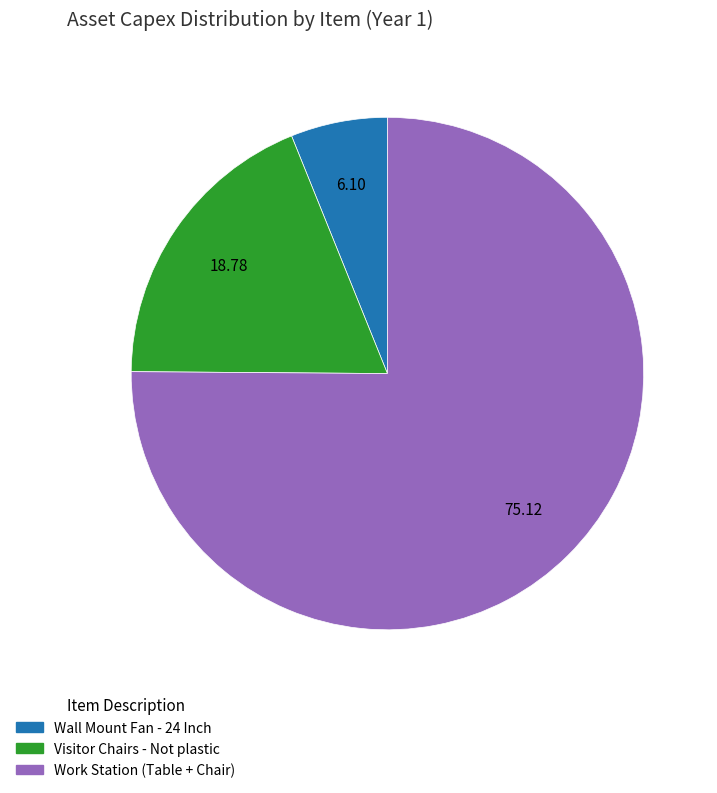

Rank the categories by value from lowest to highest.

Wall Mount Fan - 24 Inch, Visitor Chairs - Not plastic, Work Station (Table + Chair)